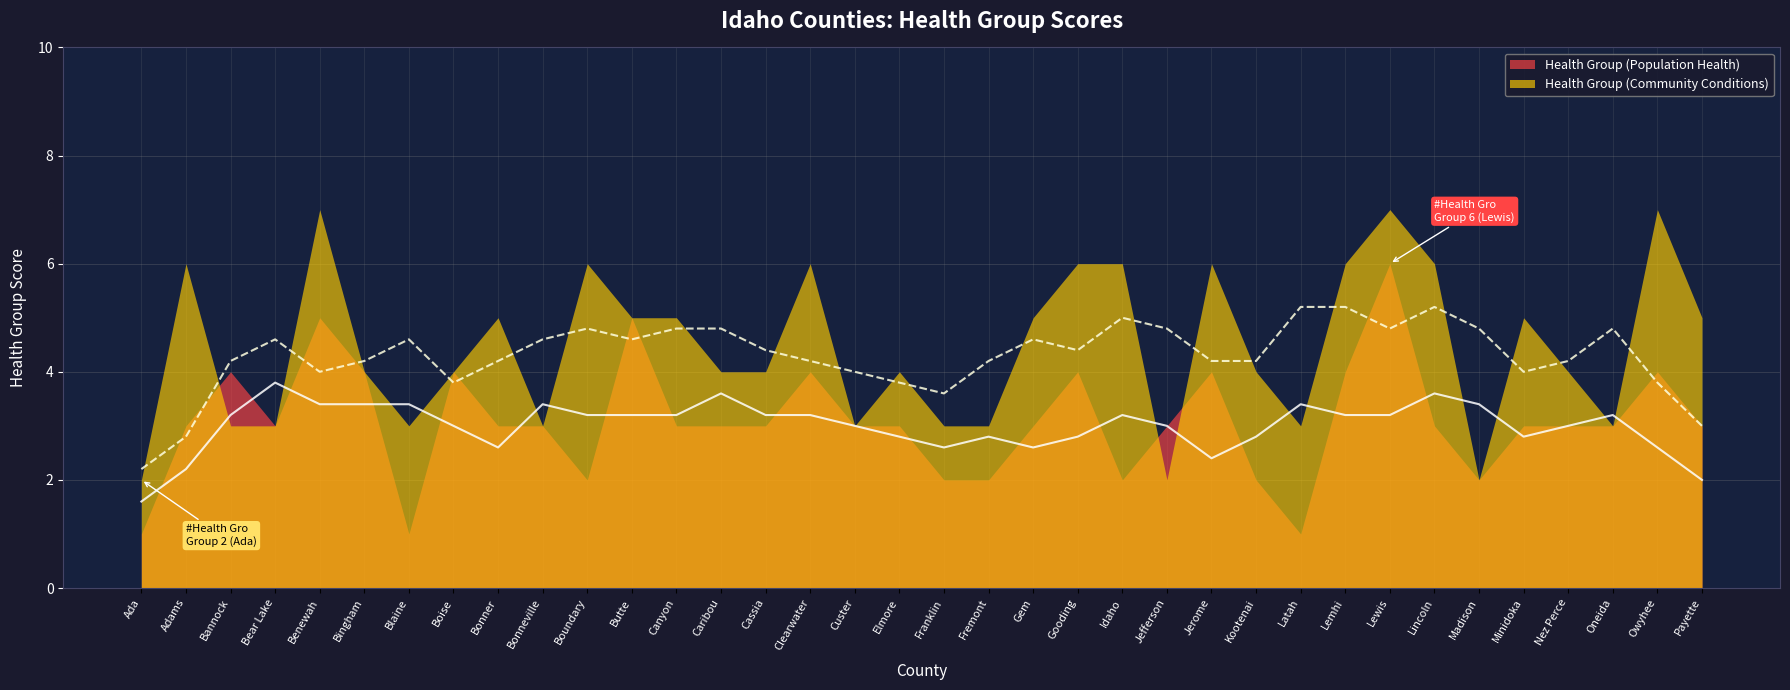

At how many categories does at least one series exceed 2?

34